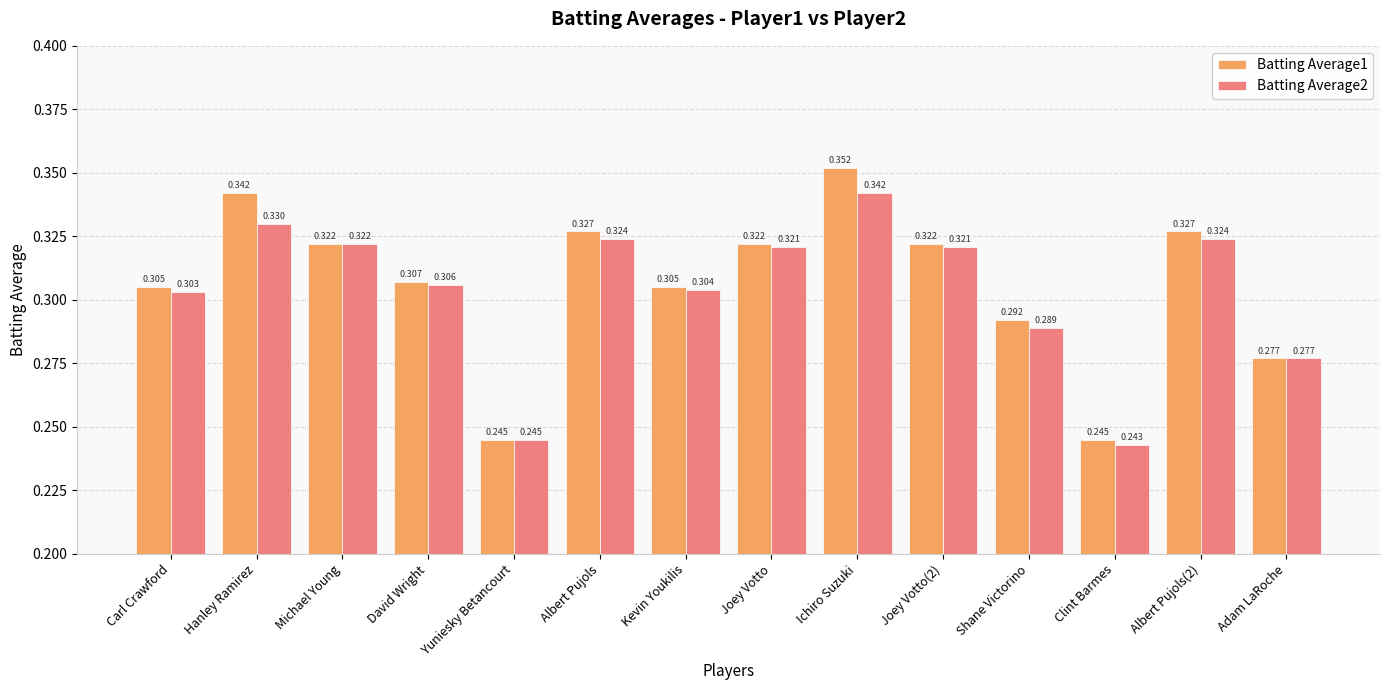

Rank the series at Shane Victorino from lowest to highest value.

Batting Average2, Batting Average1